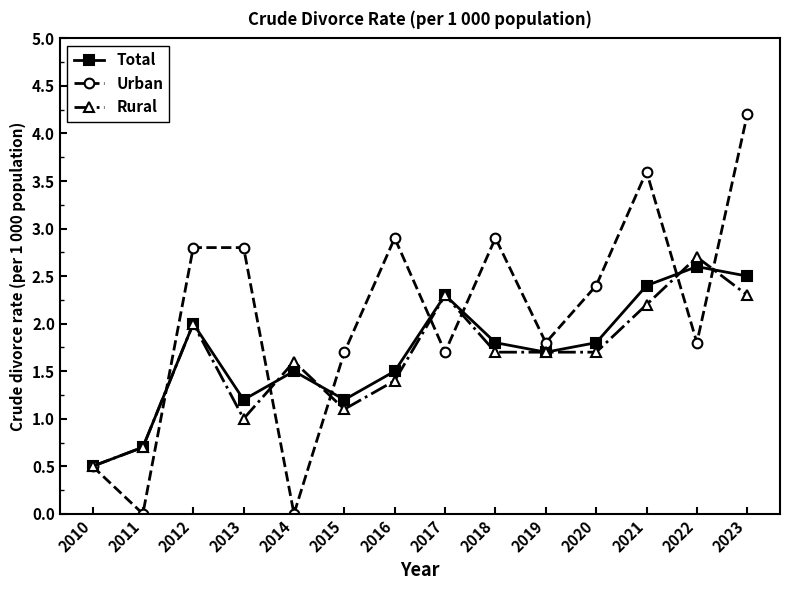

The Urban series shows 2.8 at 2012. True or false?

True